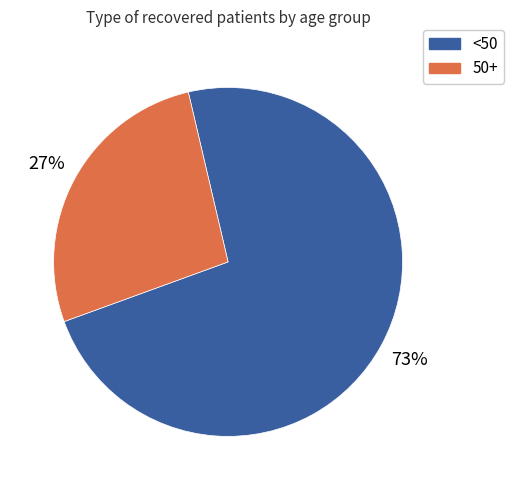

Is there a majority slice in this chart?

Yes